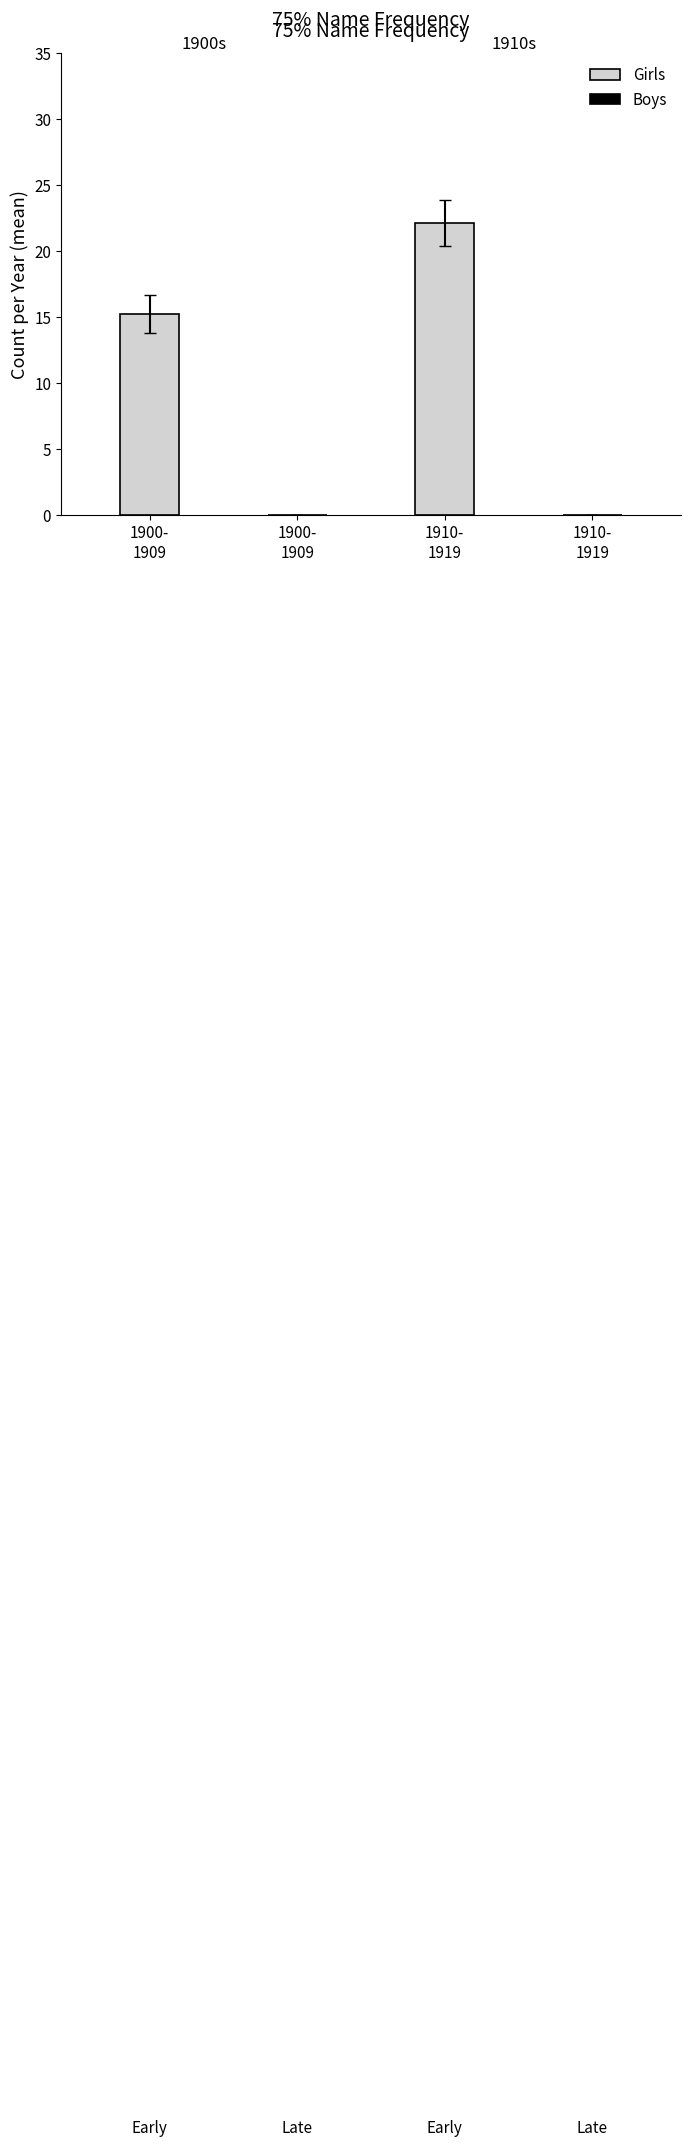

What is the maximum value shown in the chart?

22.1